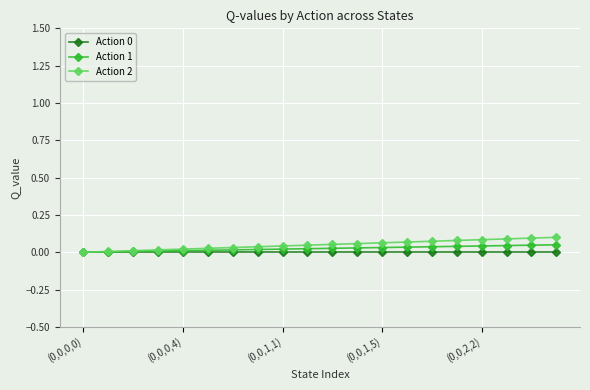

Which series has the largest total across all categories?

Action 2